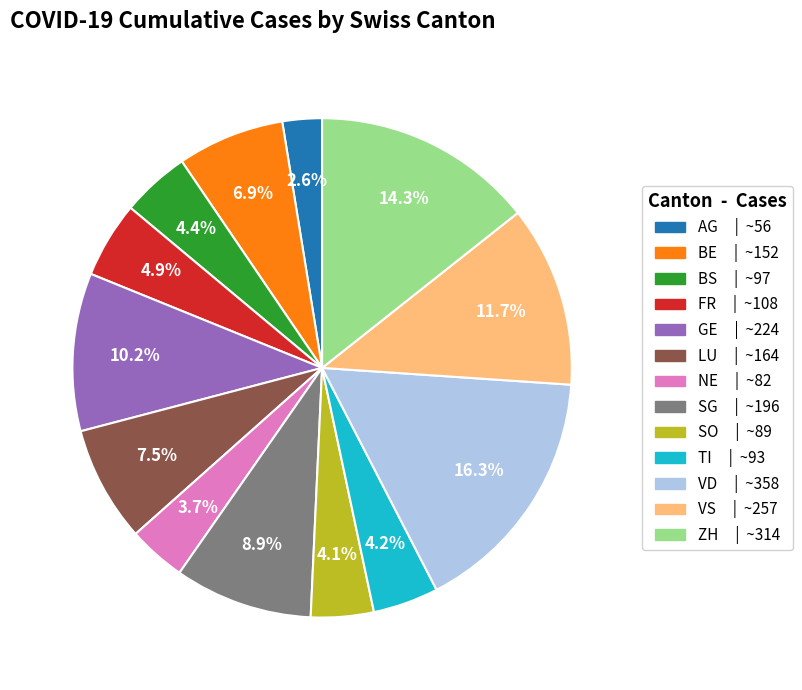

What is the ratio of the value at SG | ~196 to the value at NE | ~82?

2.4